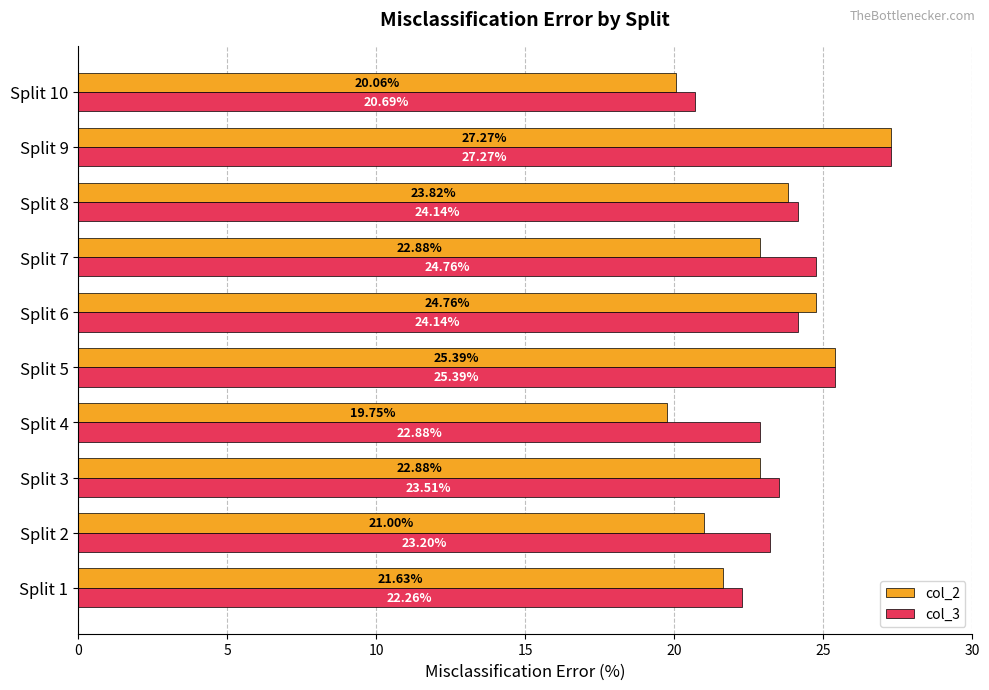

At which label is col_3 closest to 23?

Split 4